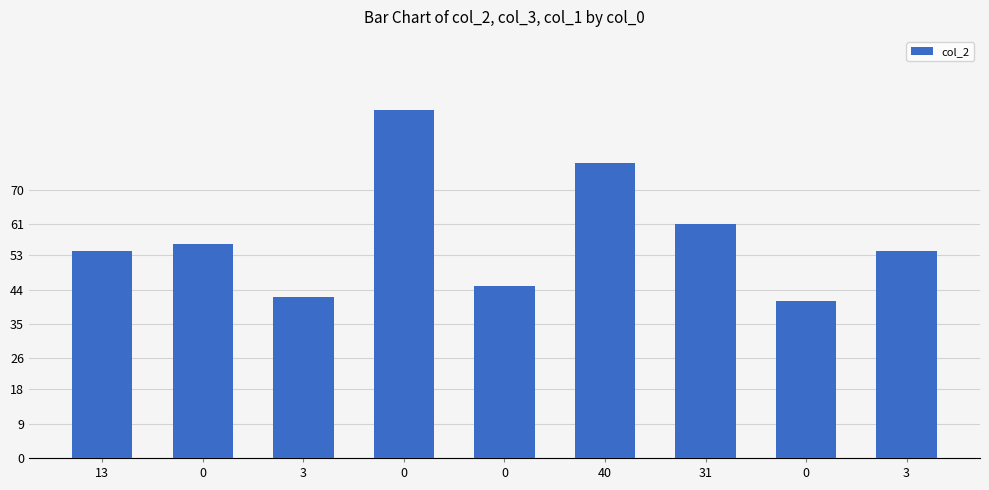

What is the maximum value shown in the chart?

91